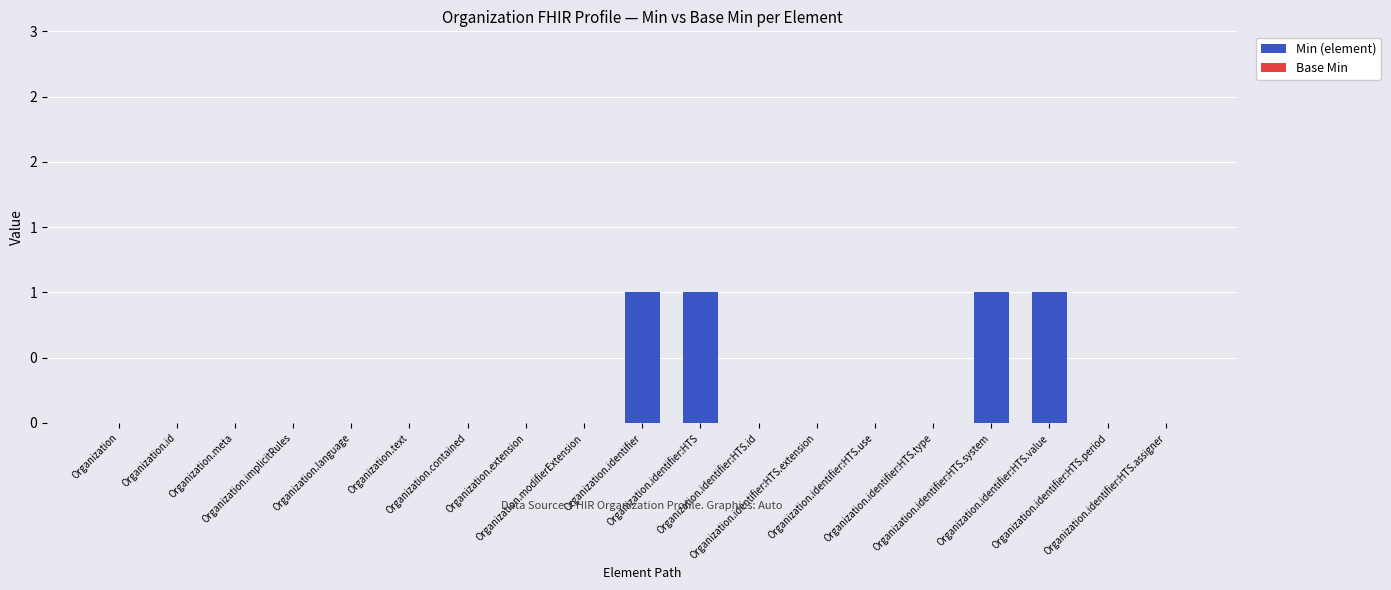

Are the bars horizontal?

No